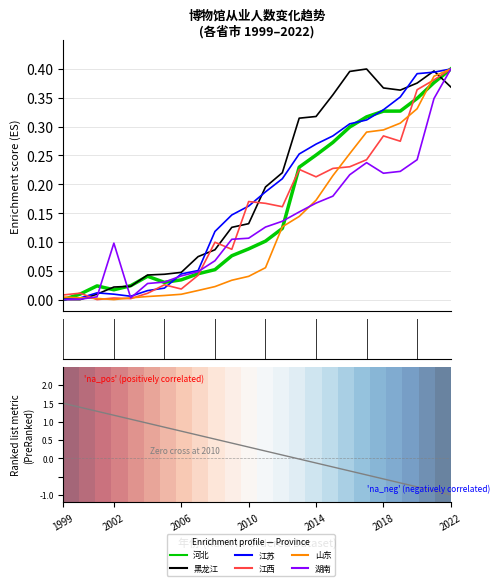

How many intersections are there between 河北 and 黑龙江?

5